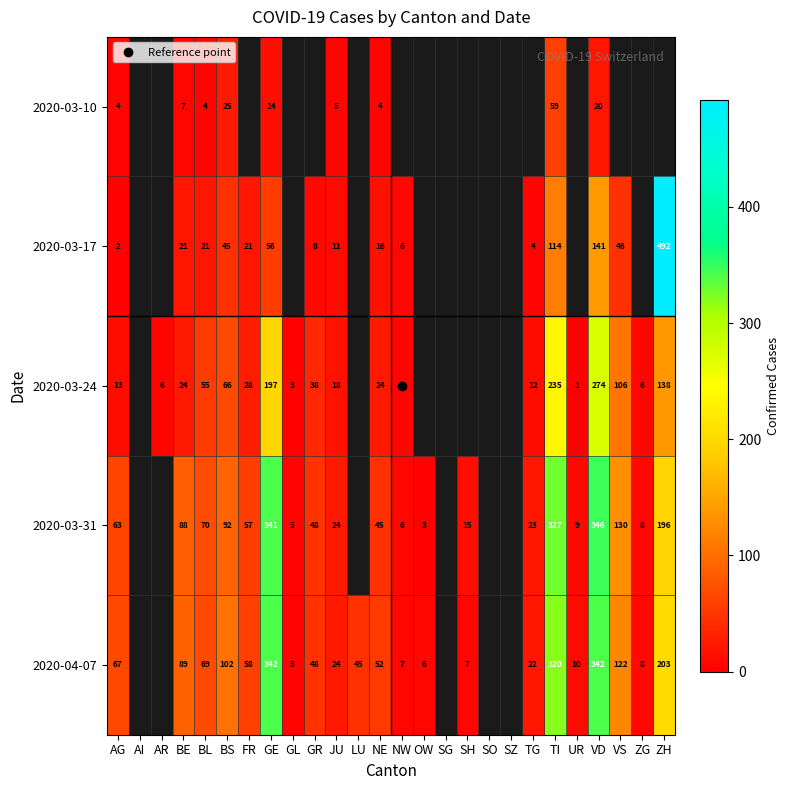

Is it true that 2020-03-31 equals 2.2 at GL?

False